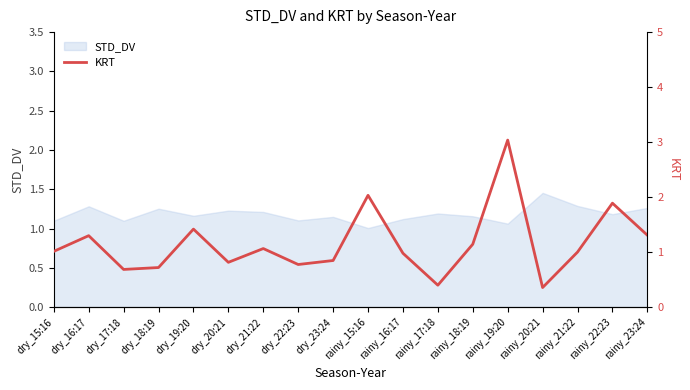

What is the minimum value for STD_DV?

1.0